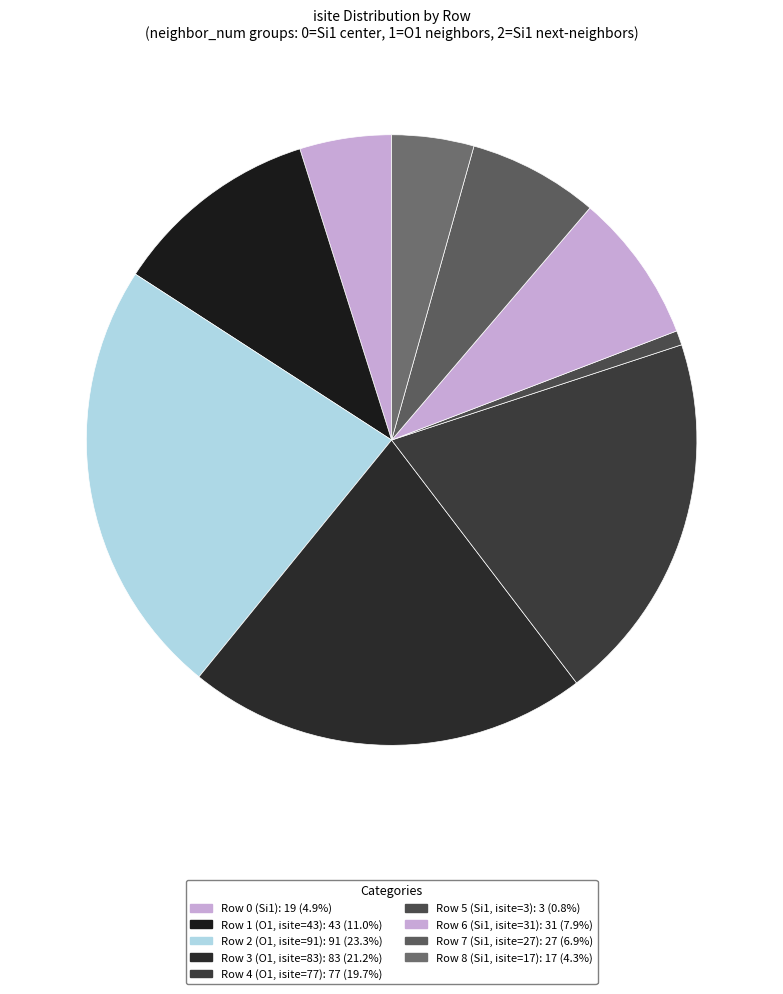

Is there any slice that represents more than half of the pie?

No